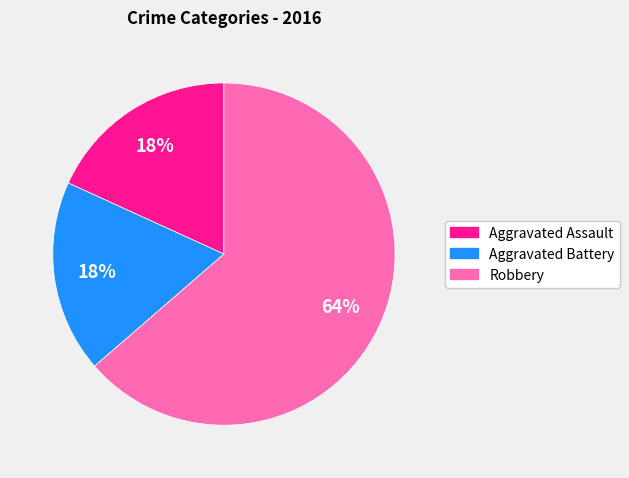

Is the sum of Robbery and Aggravated Assault greater than half?

Yes